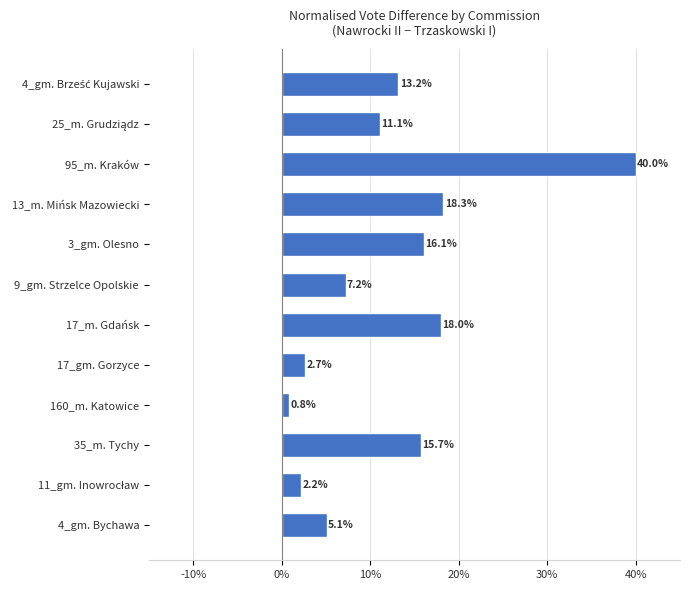

Does the chart contain any negative values?

No